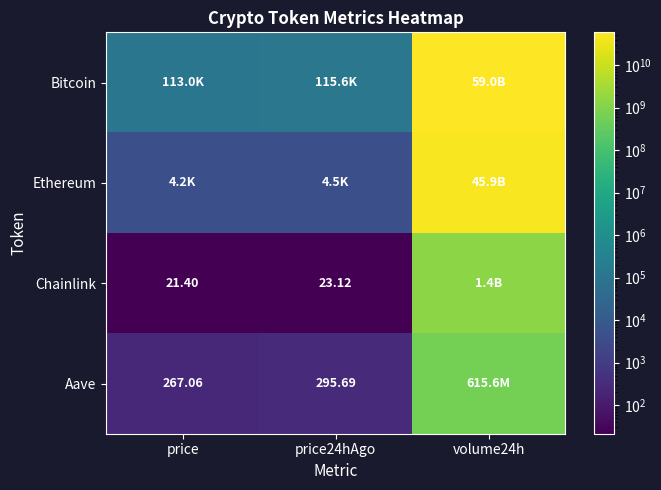

Is the value of Chainlink at price greater than the value of Bitcoin at price24hAgo?

No